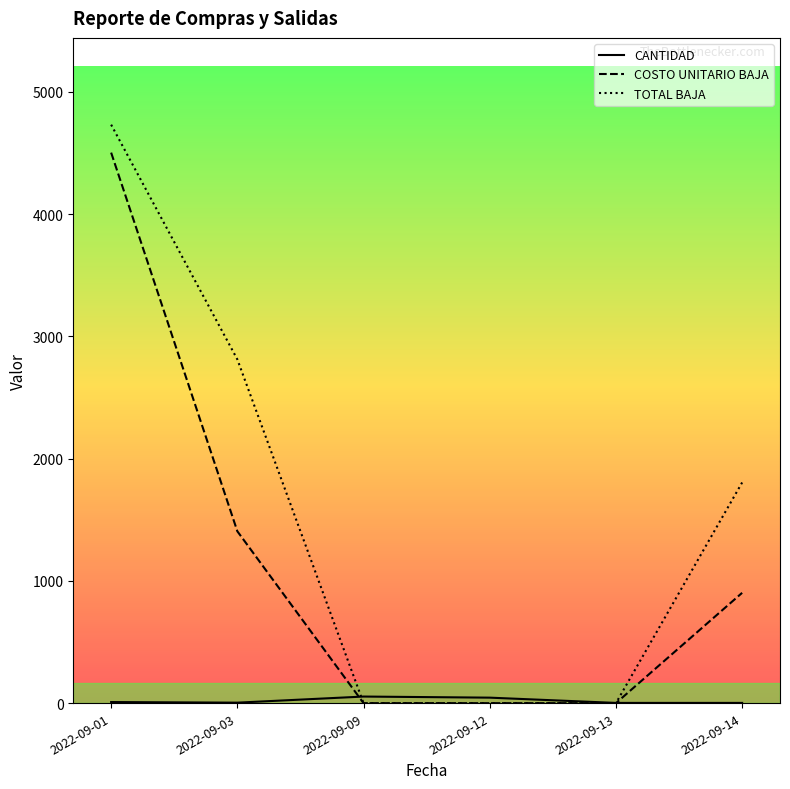

How many data points in CANTIDAD are above 9?

2